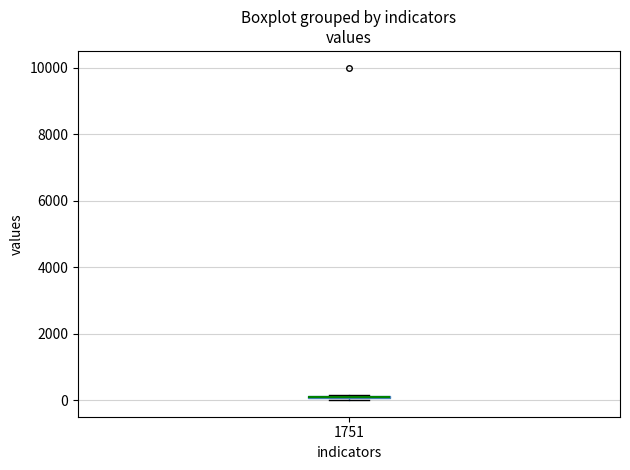

Where is the upper edge of the box at x = 1751 on the y-axis? The values are not printed on the chart, so give them approximately, as read against the axis.

200